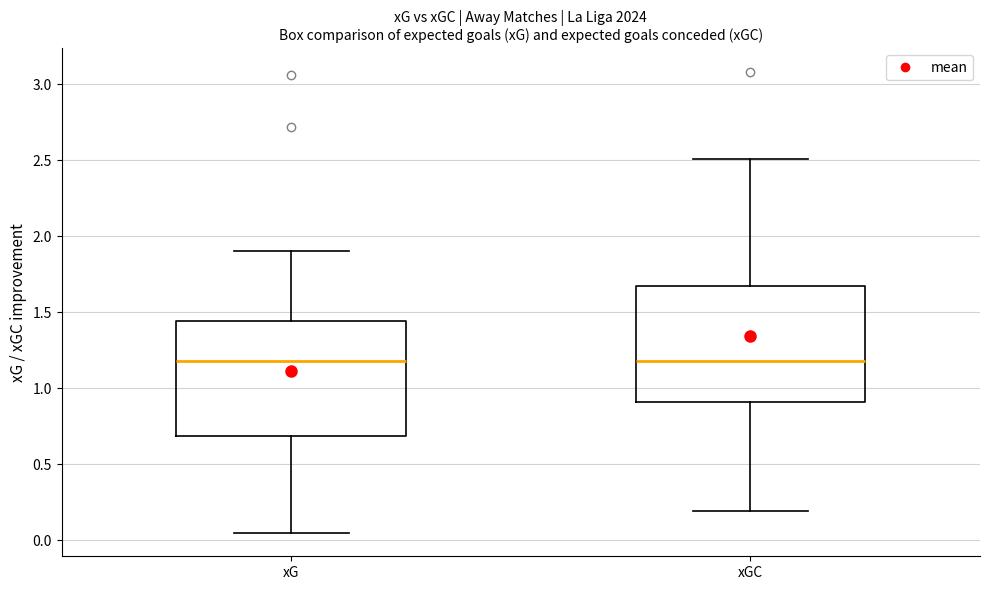

Reading left to right, read every box against the y-axis: the position of its median line, the range the box covers, and the ends of its whiskers. The values are not printed on the chart, so give them approximately, as read against the axis.

xG: median 1.20, box 0.70 to 1.45, whiskers 0.05 to 1.90
xGC: median 1.20, box 0.90 to 1.65, whiskers 0.20 to 2.50